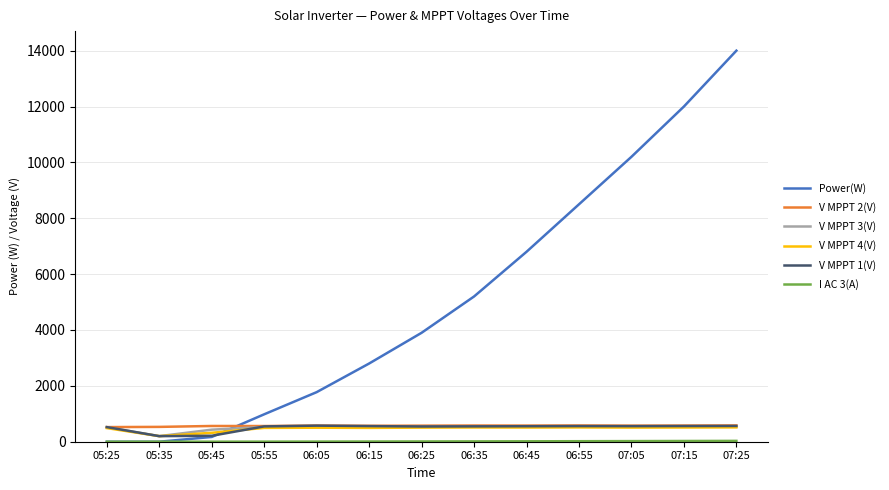

True or false: Power(W) has more than 0 points higher than both neighbors.

False